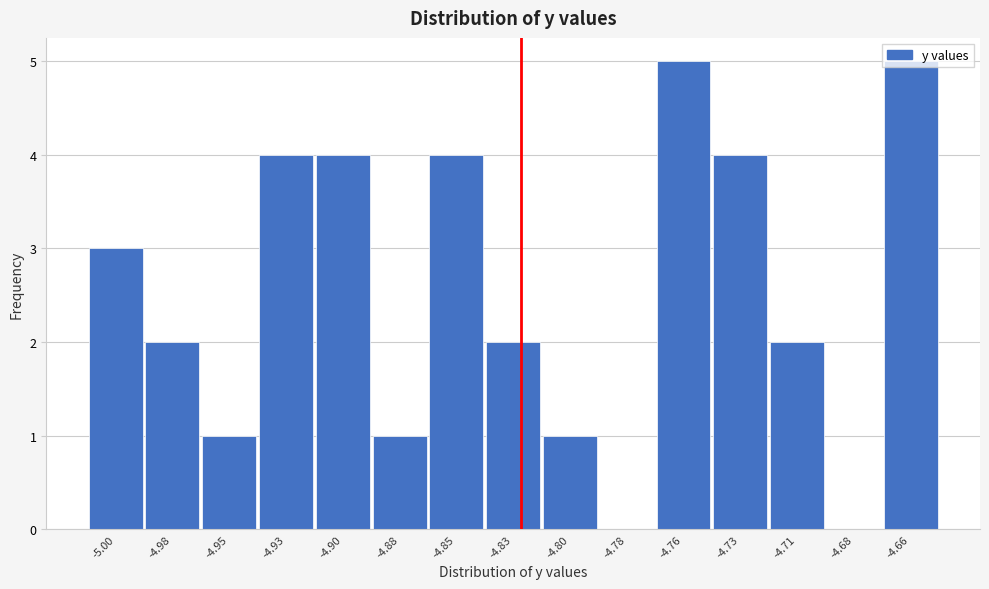

What is the change in value from -4.88 to -4.85?

+3